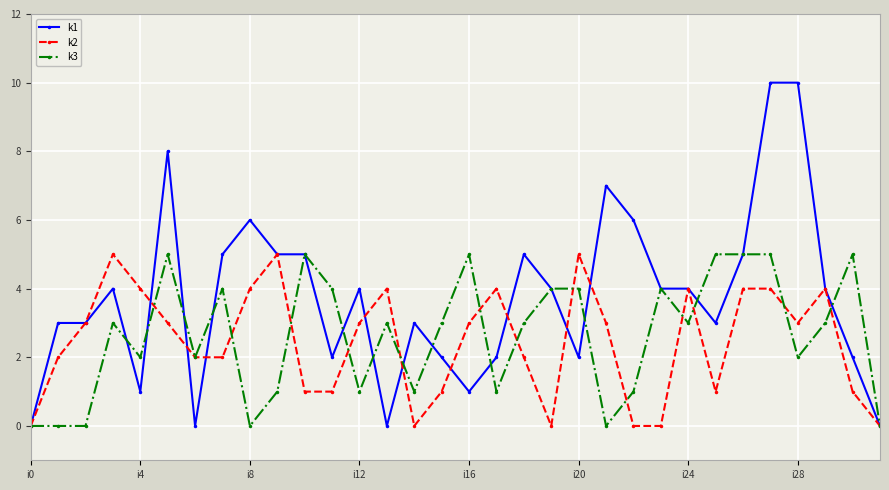

How many lines are shown in the chart?

3